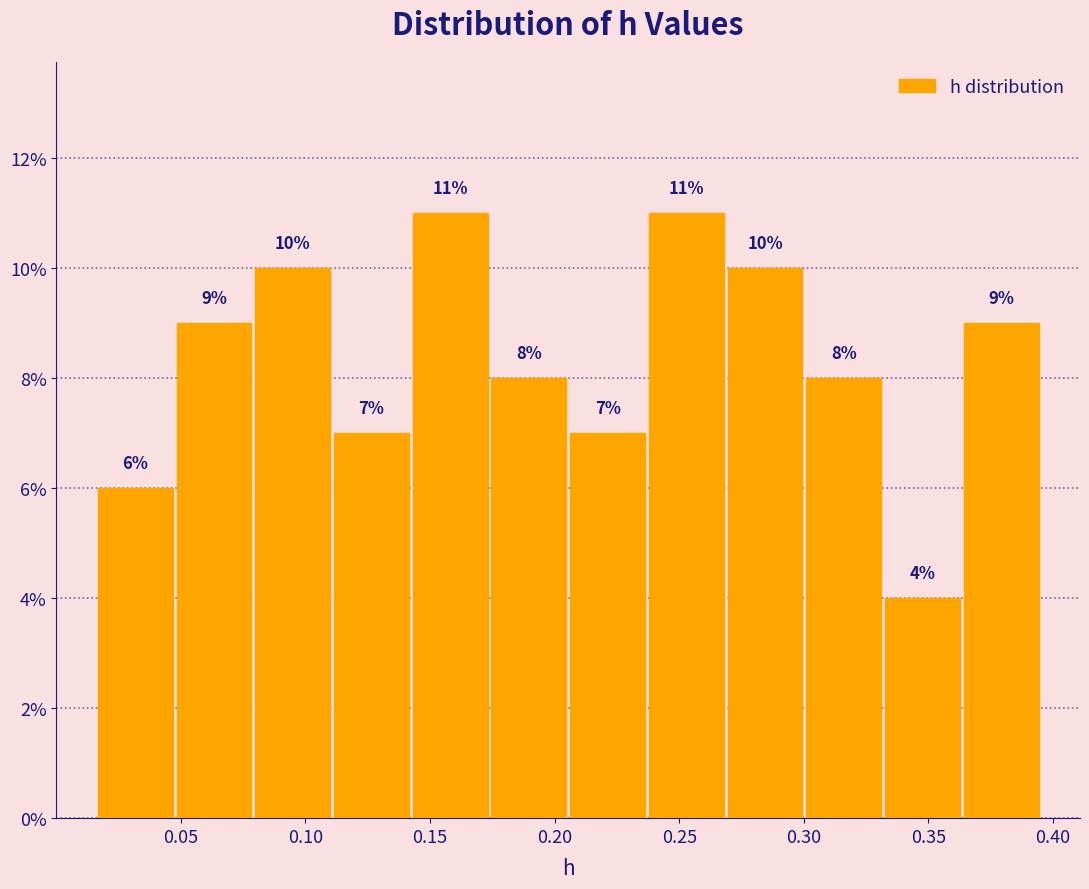

Reading left to right, list every bar in this chart as the range it spans on the x-axis followed by its height. The bar edges are not printed on the chart, so give them approximately, as read against the axis.

0.015 to 0.045: 6
0.045 to 0.080: 9
0.080 to 0.110: 10
0.110 to 0.140: 7
0.140 to 0.175: 11
0.175 to 0.205: 8
0.205 to 0.235: 7
0.235 to 0.270: 11
0.270 to 0.300: 10
0.300 to 0.330: 8
0.330 to 0.365: 4
0.365 to 0.395: 9